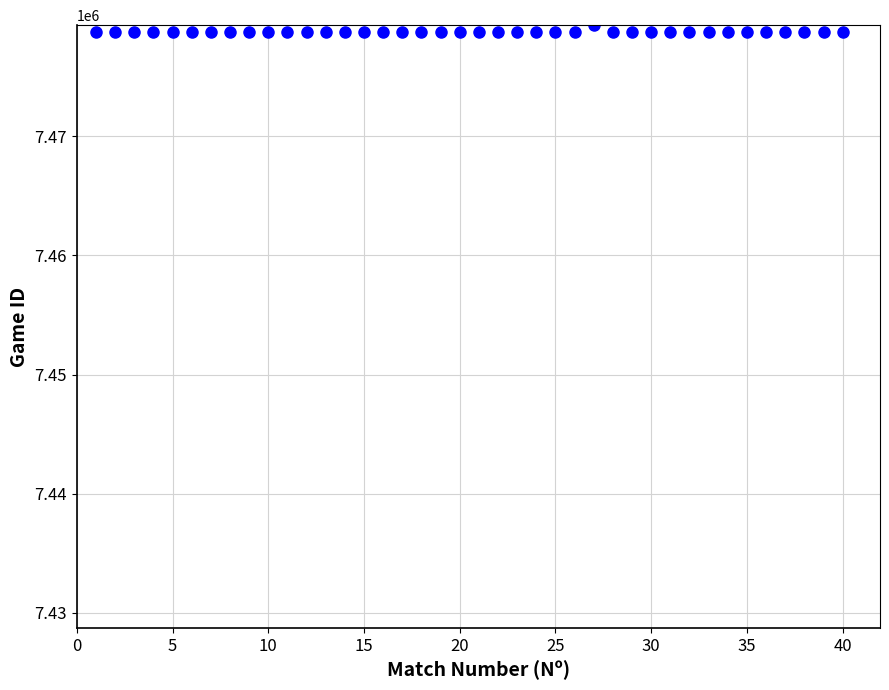

What is the range of X values (max minus min)?

39